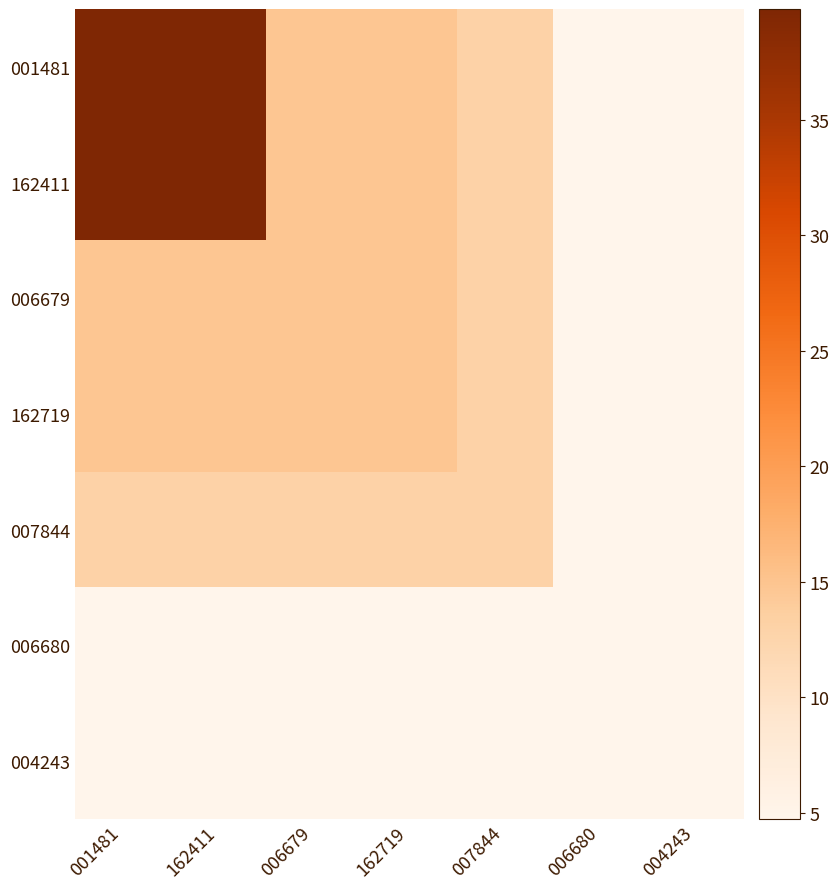

Which series changed the most between 001481 and 006680?

001481